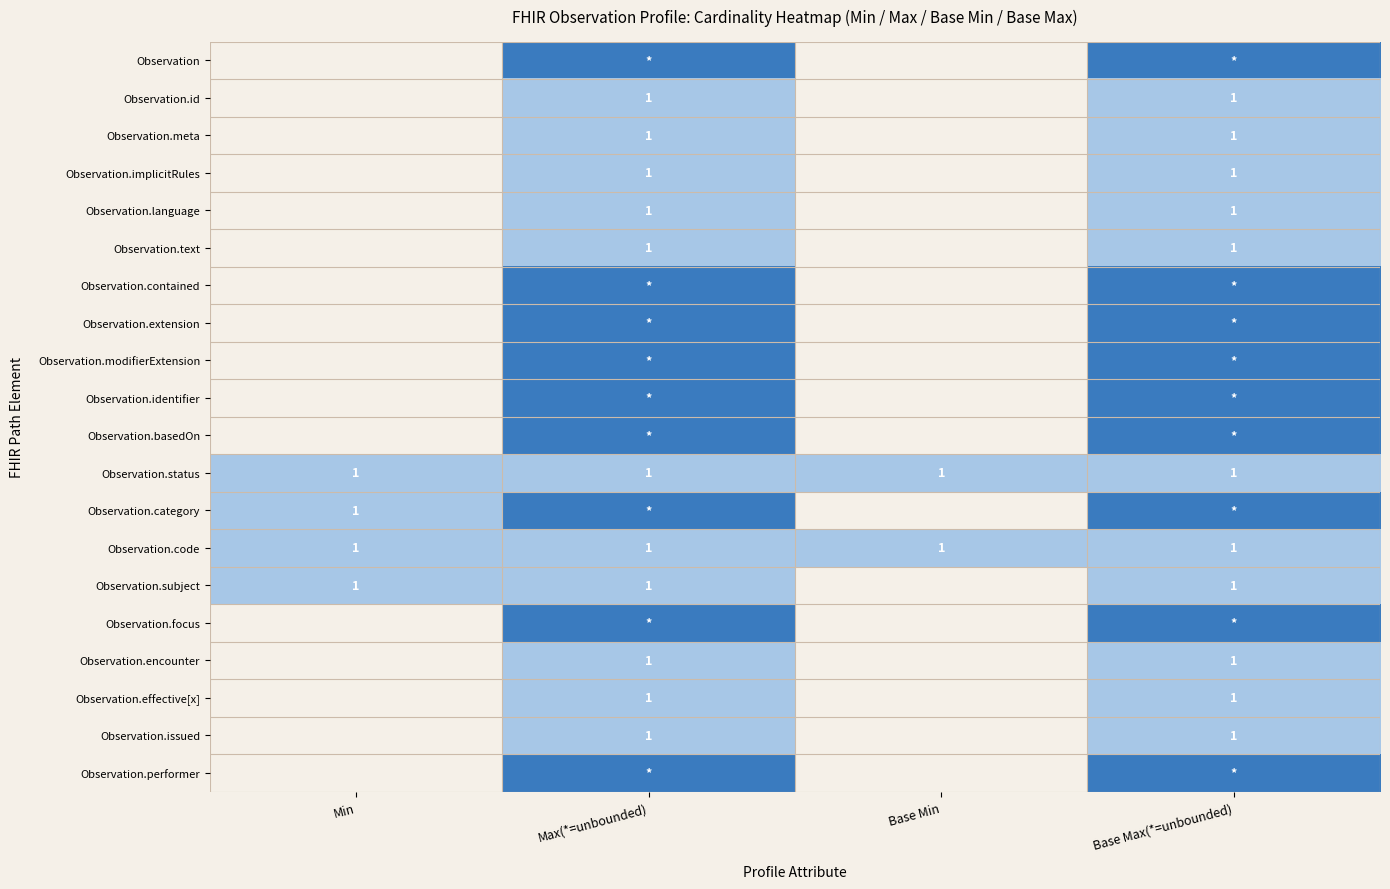

True or false: Observation.effective[x] has a value of 1 at Base Max(*=unbounded).

True